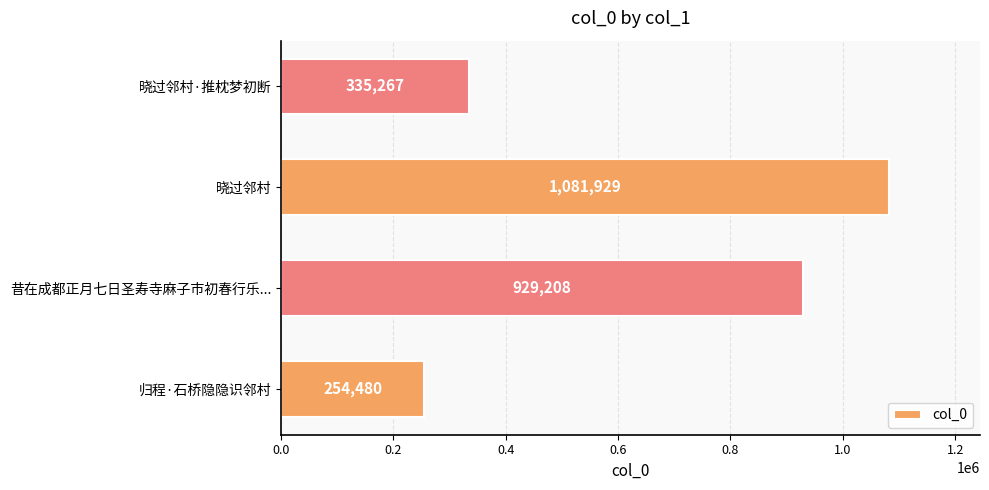

Which label corresponds to the largest value in the chart?

晓过邻村